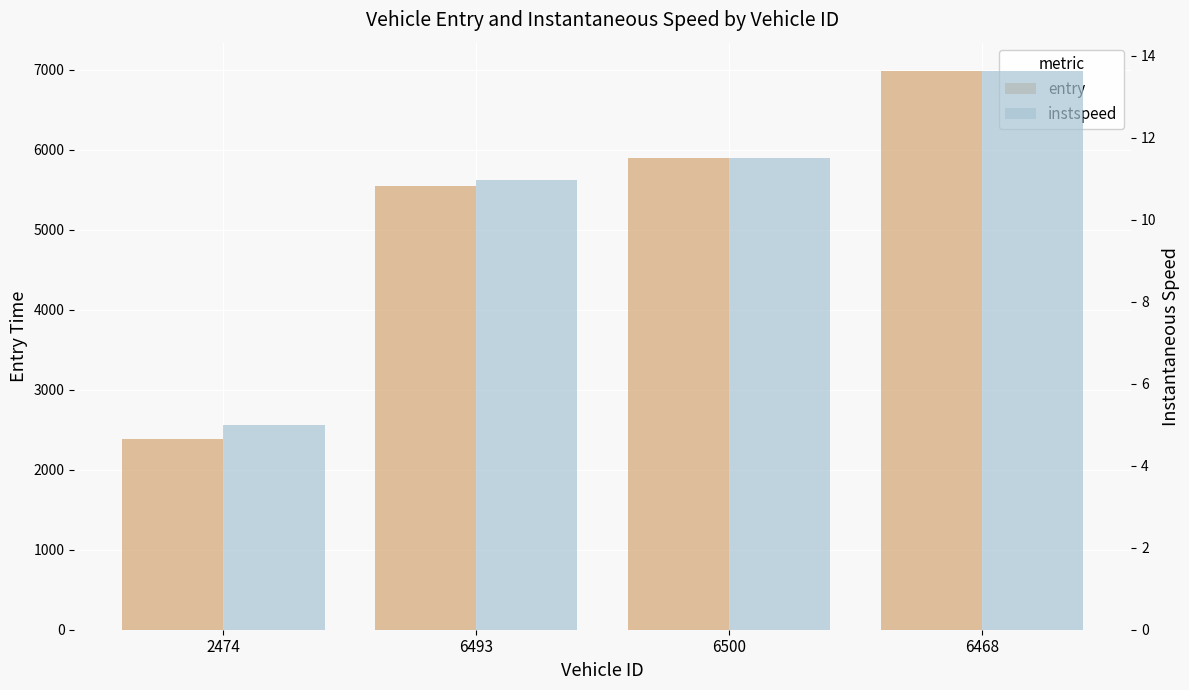

List the series in order of their overall mean, highest first.

entry, instspeed